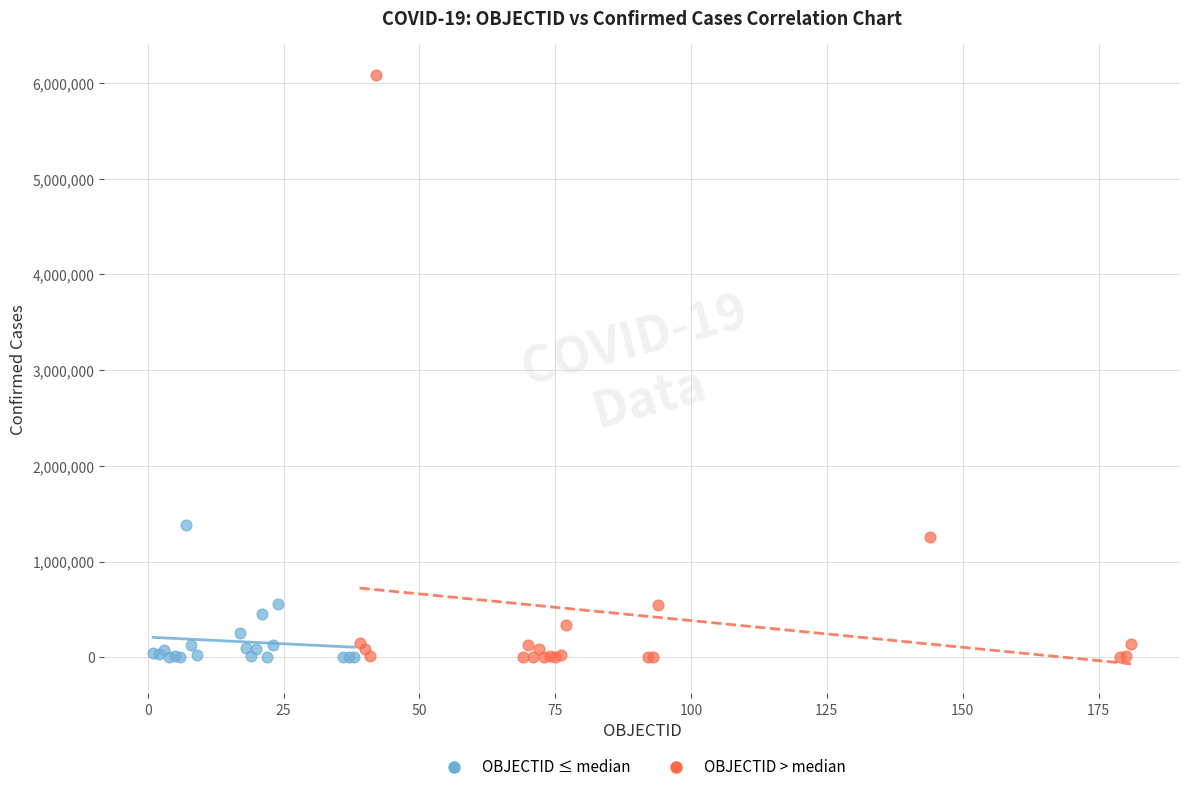

Which series reaches the maximum Y coordinate?

OBJECTID > median